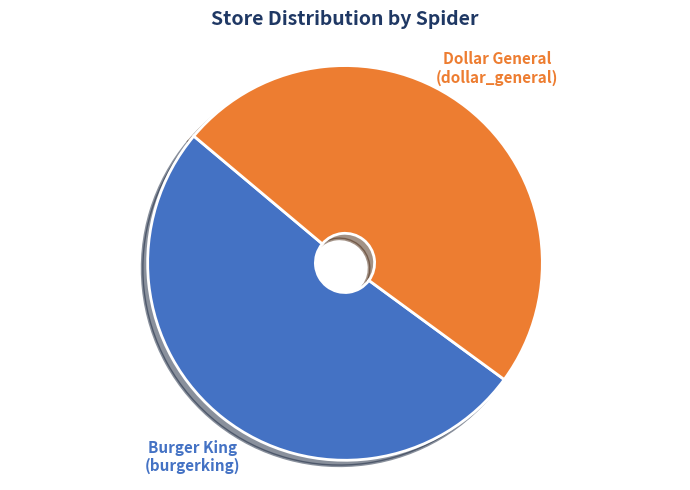

Is there any slice that represents more than half of the pie?

Yes